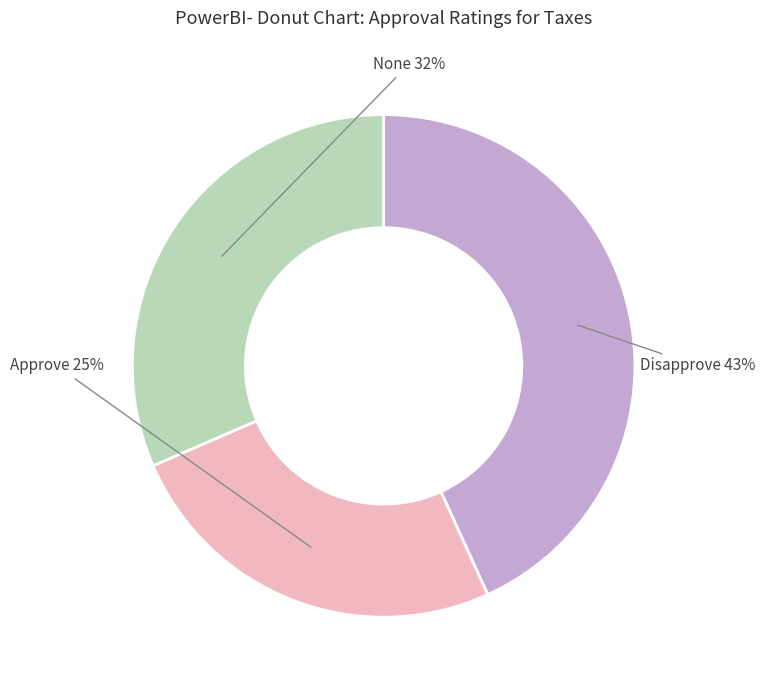

Is there a majority slice in this chart?

No